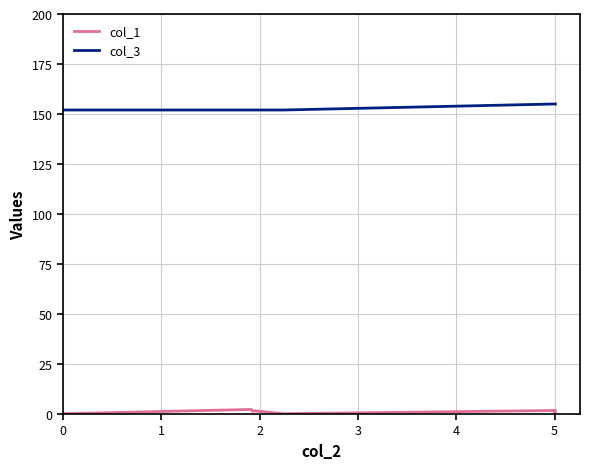

List the series in order of their peak value, highest first.

col_3, col_1